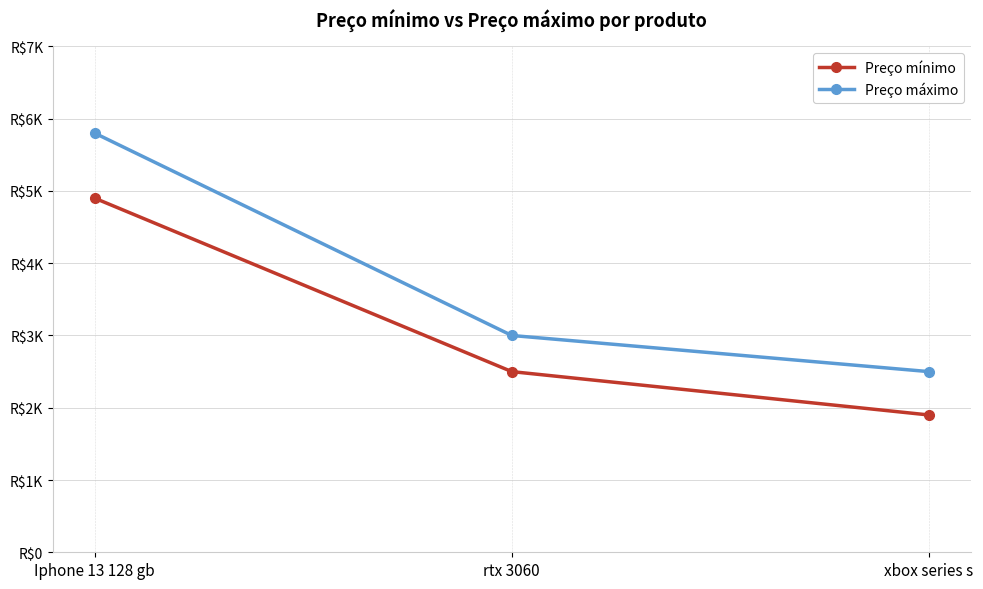

What is the difference between the Preço mínimo values at rtx 3060 and Iphone 13 128 gb?

2400